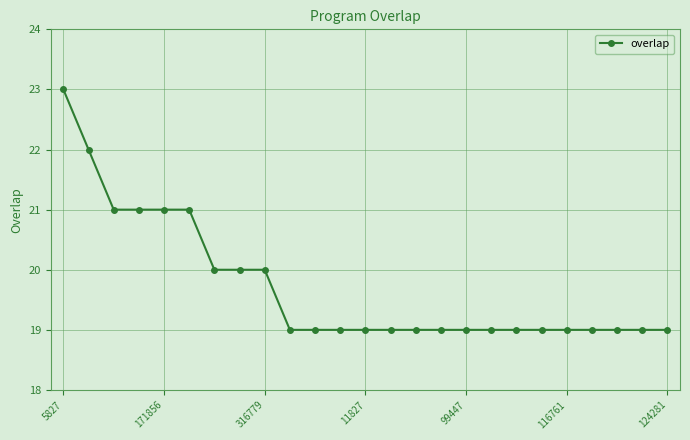

What is the maximum value shown in the chart?

23